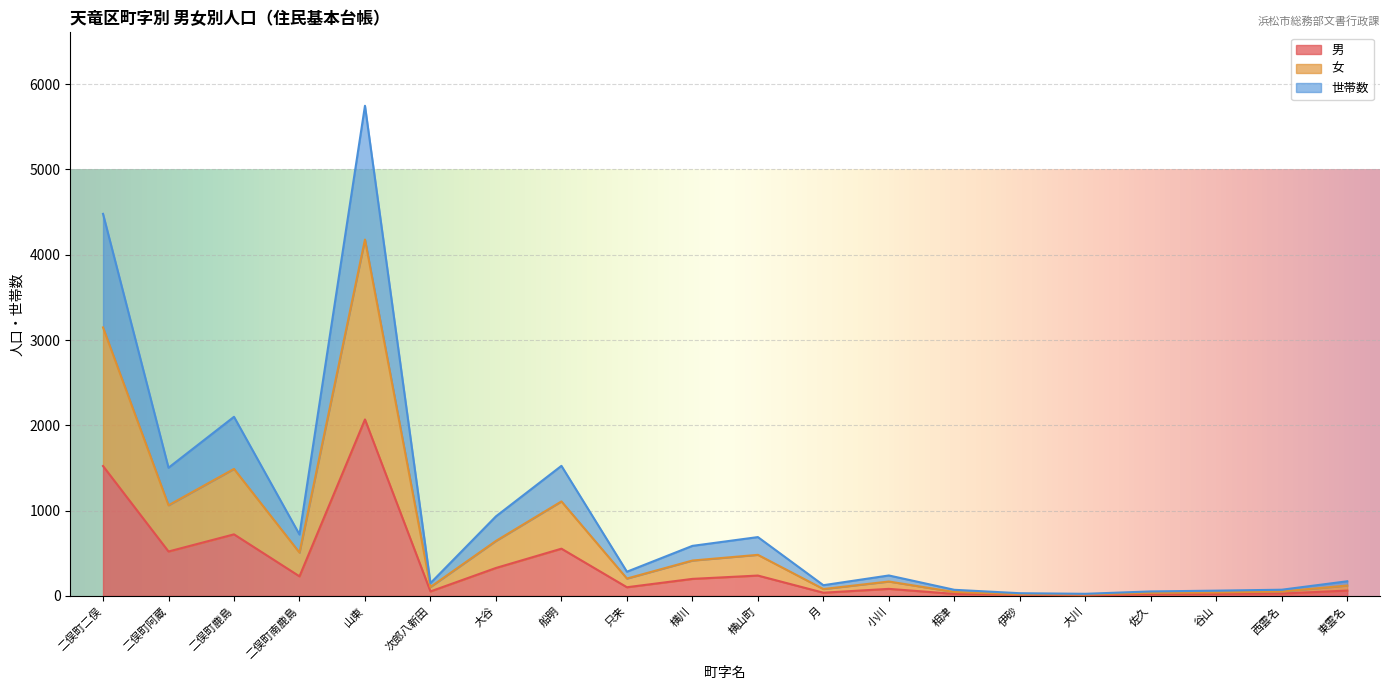

At which label is 男 closest to 1038?

二俣町鹿島